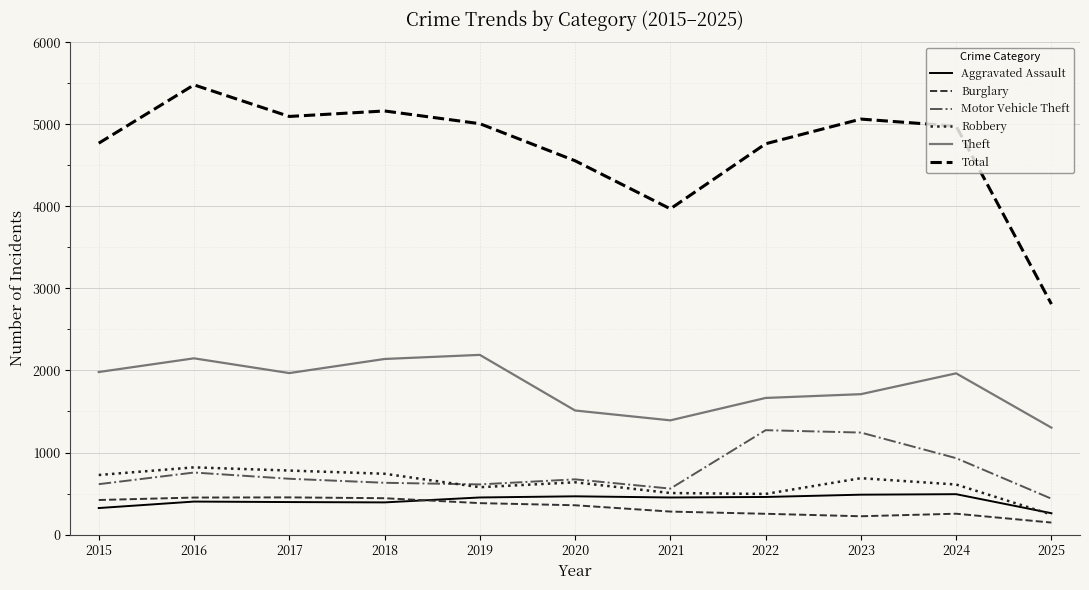

What is the total value across all series at 2020?

8201